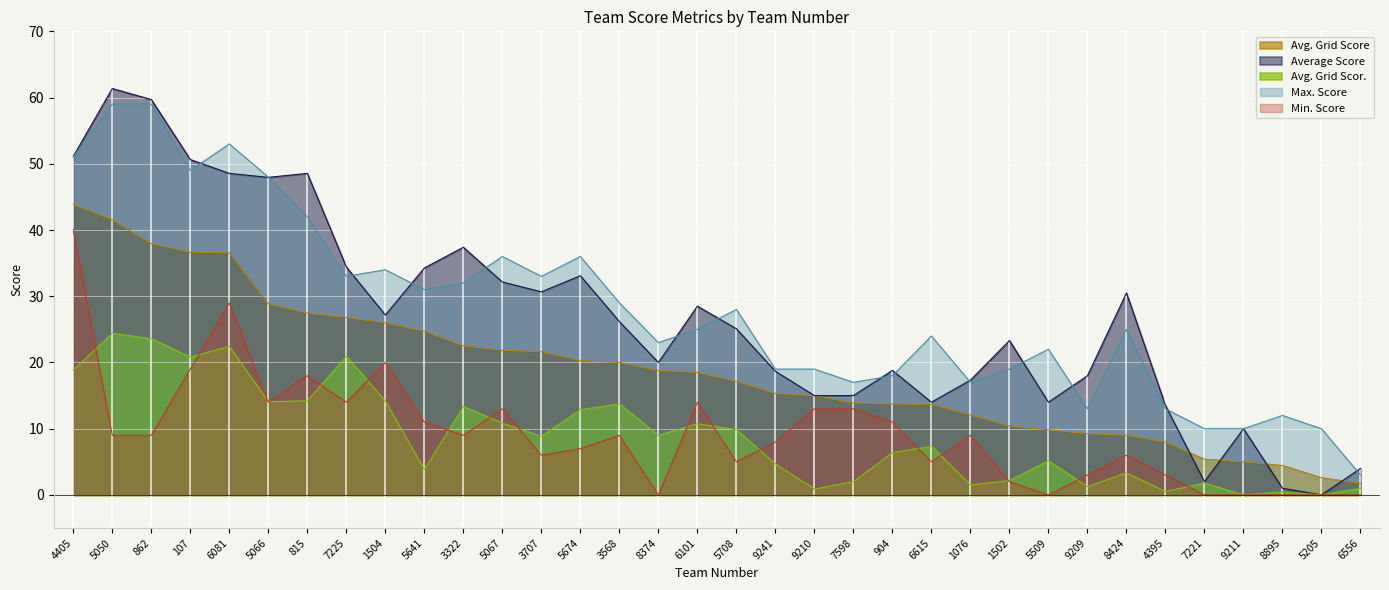

True or false: Avg. Grid Scor. has a value of 22.4 at 6081.

True